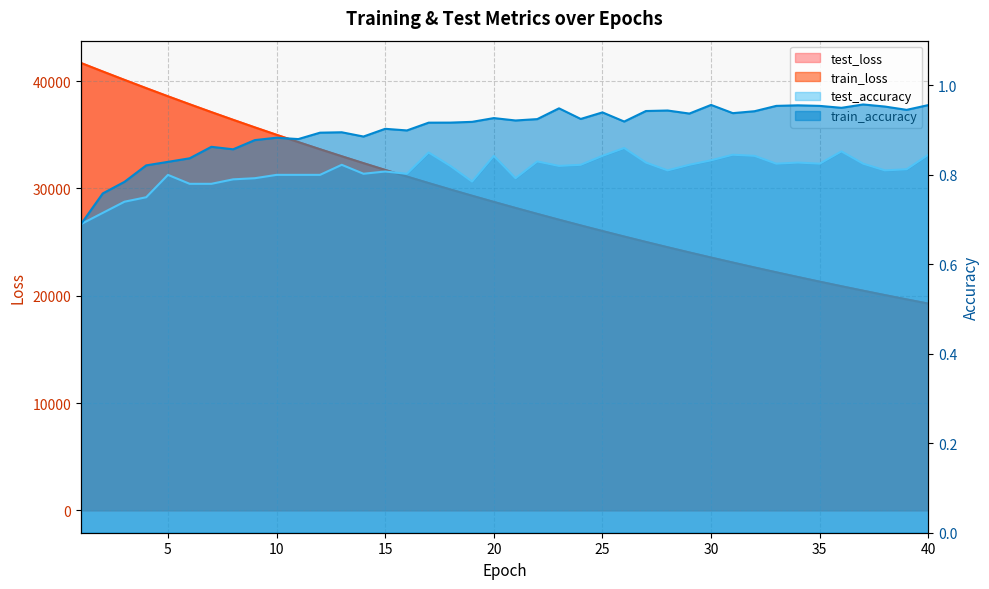

True or false: train_loss and test_accuracy cross at least once.

False